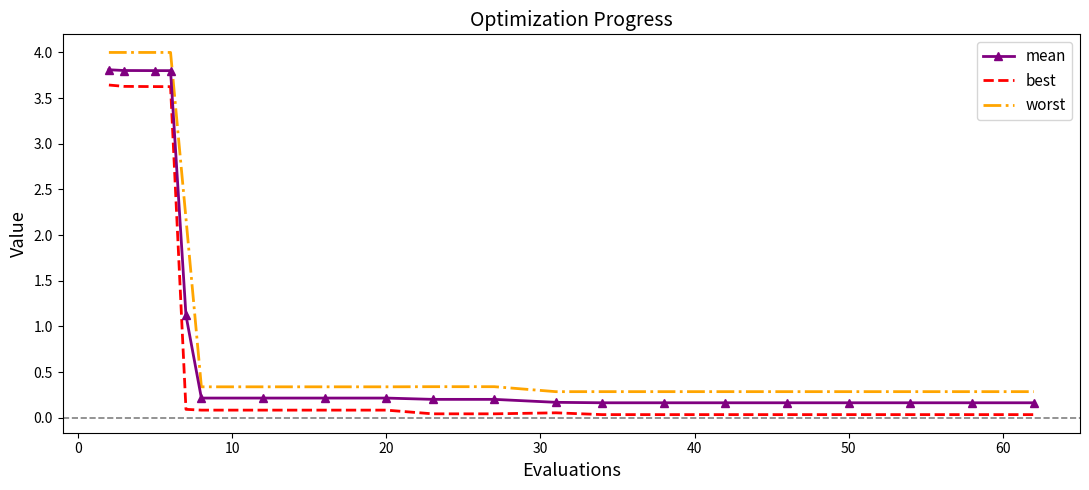

True or false: worst and mean cross at least once.

False